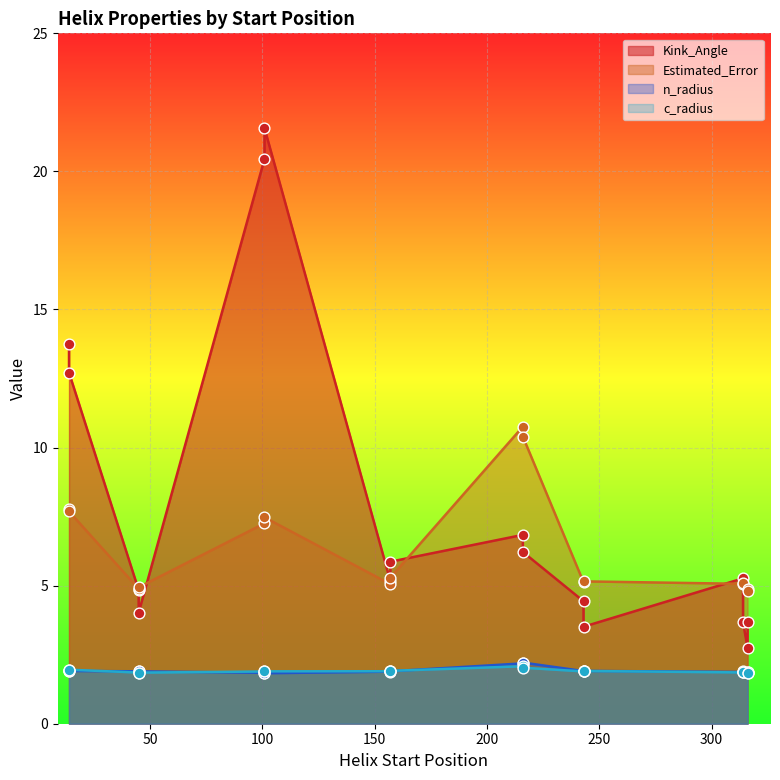

Which series reaches the minimum Y coordinate?

n_radius